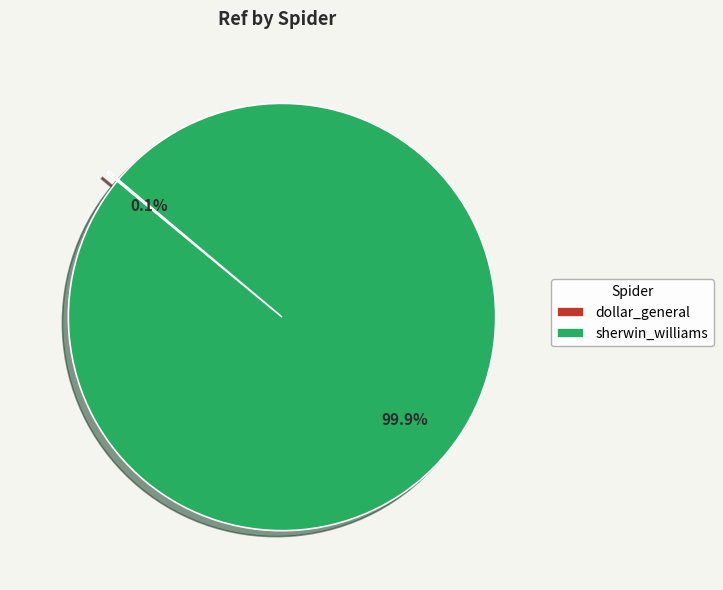

What percentage is NOT represented by sherwin_williams?

0.1%